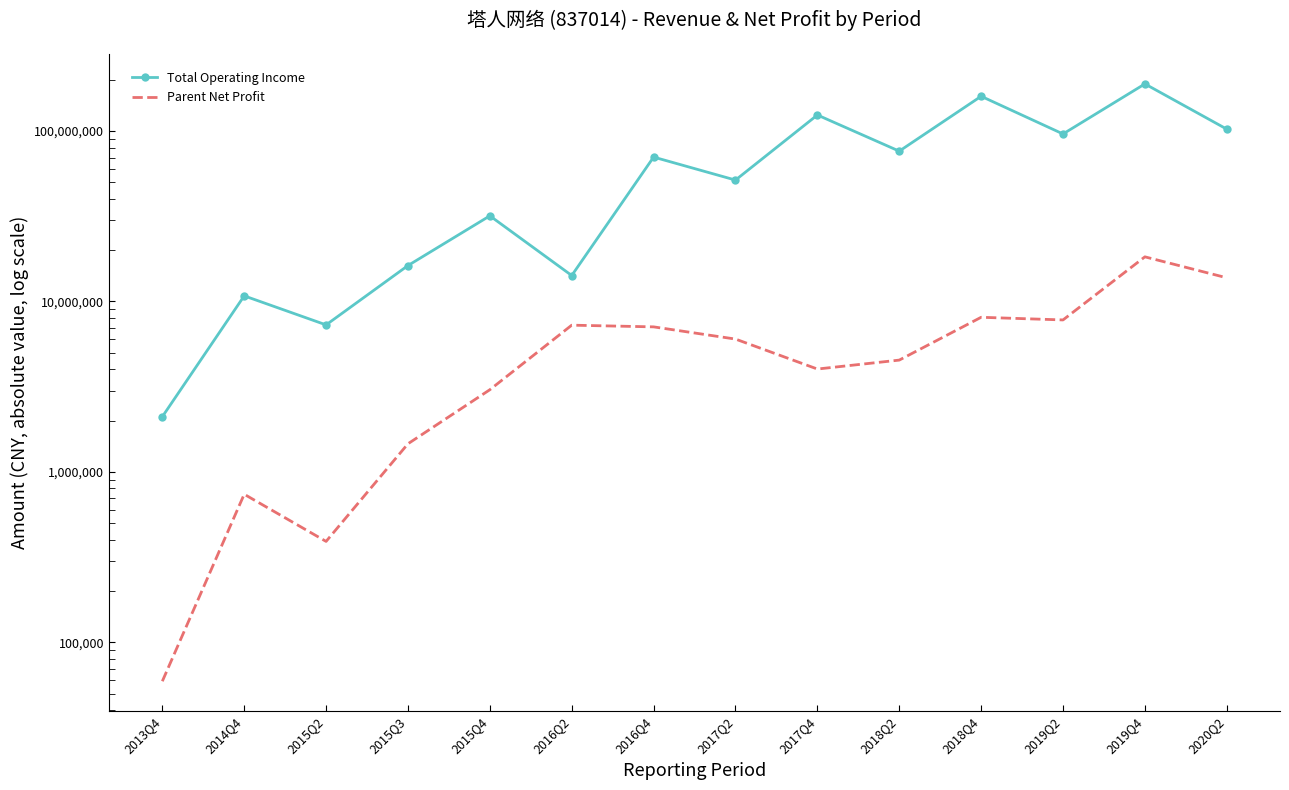

What is the total value across all series at 2017Q2?

57620251.2